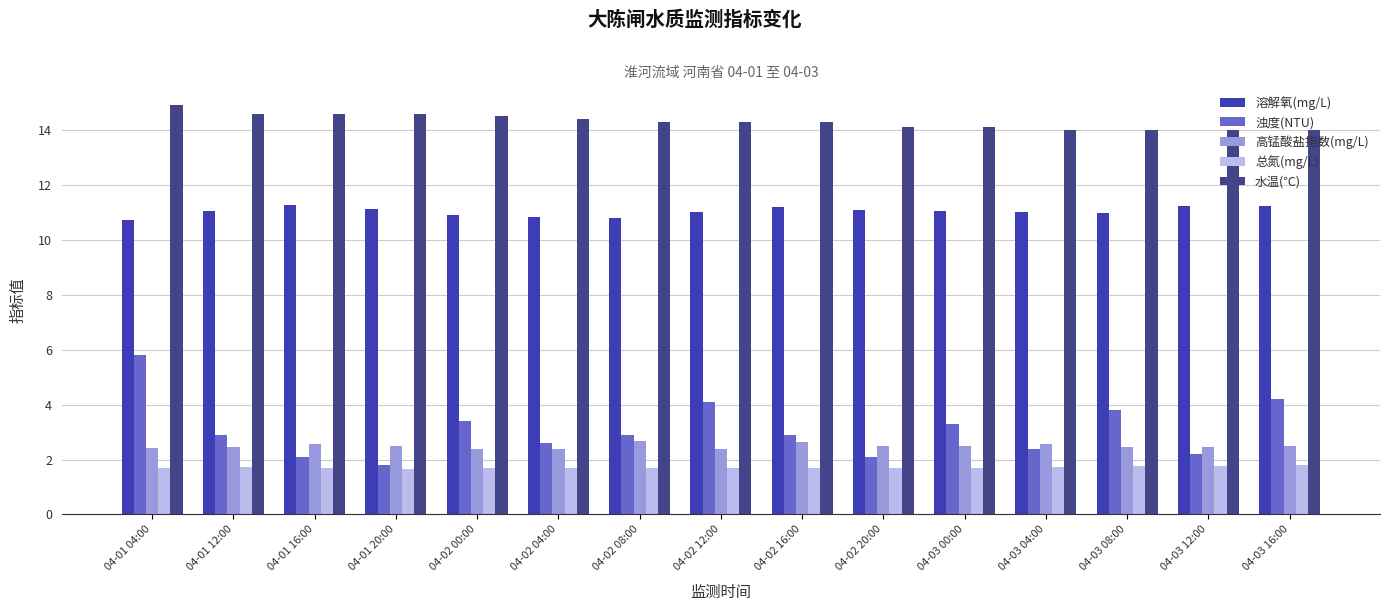

What is the average value of the 浊度(NTU) series?

3.1